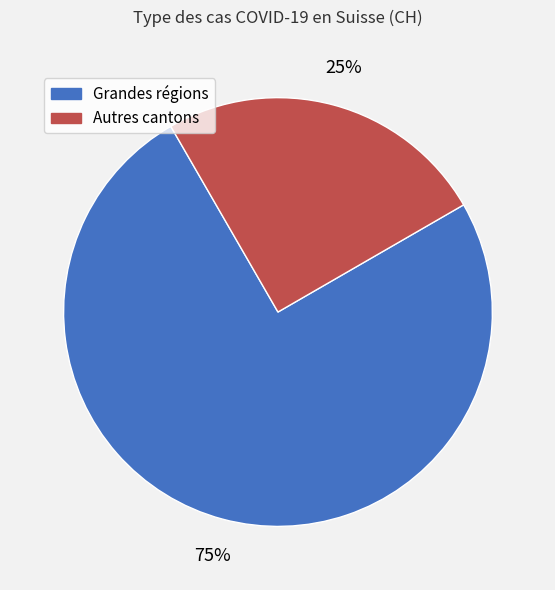

To the nearest percent, what is the difference between the largest and smallest slice percentages?

50%